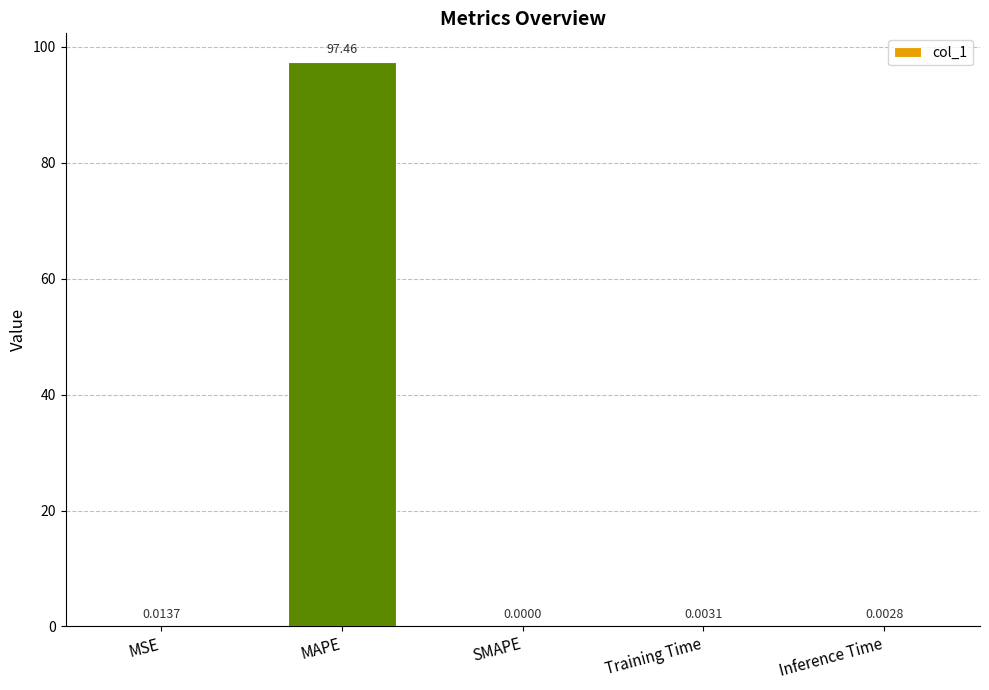

Is it true that the value at MSE is 0.0?

True